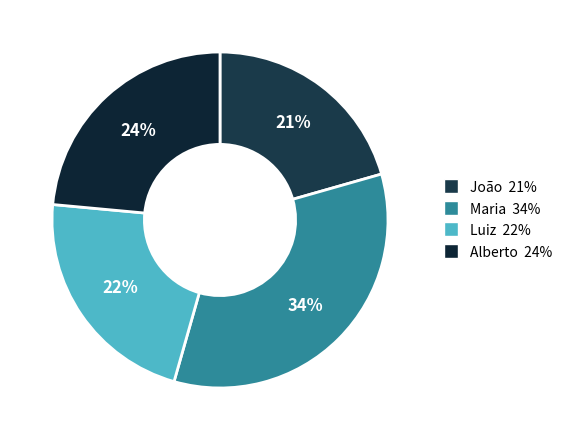

Which slice is the smallest?

João